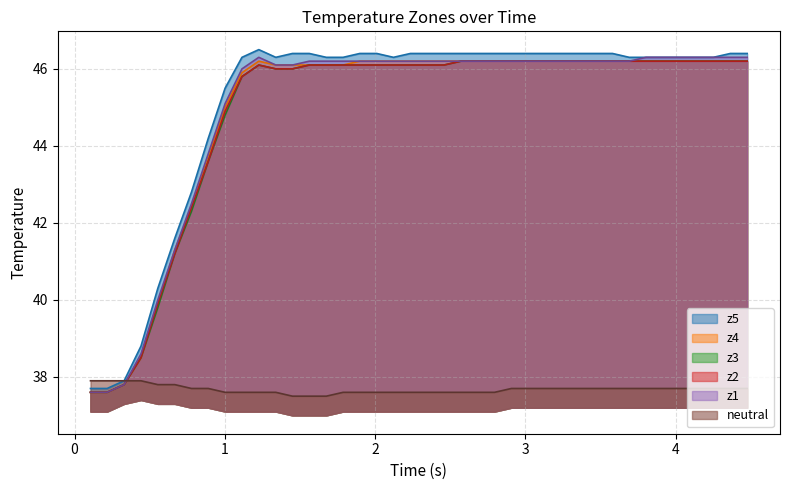

At how many categories does at least one series exceed 38?

37